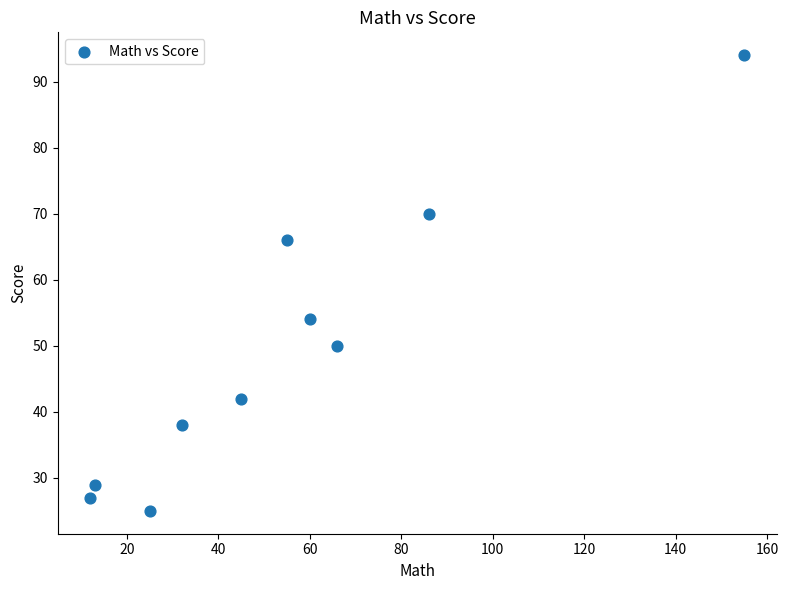

What Y value in the scatter plot is closest to 59?

54